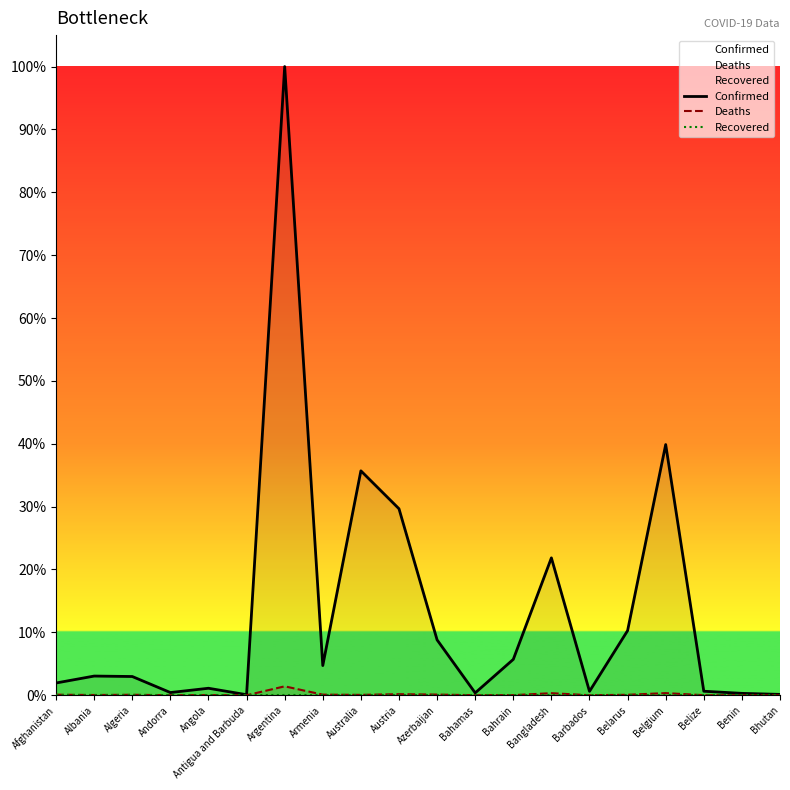

At which label is Confirmed closest to 4447705?

Belgium